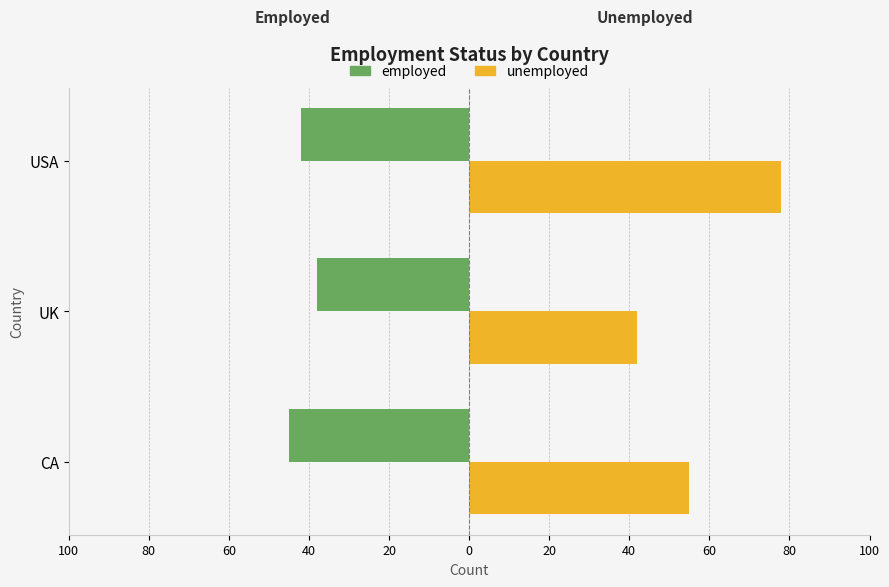

What is the average value of the unemployed series?

58